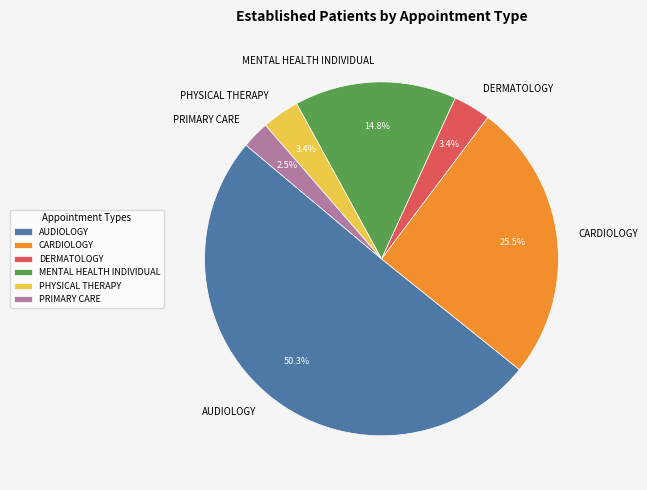

To the nearest percent, what is the average slice percentage?

17%